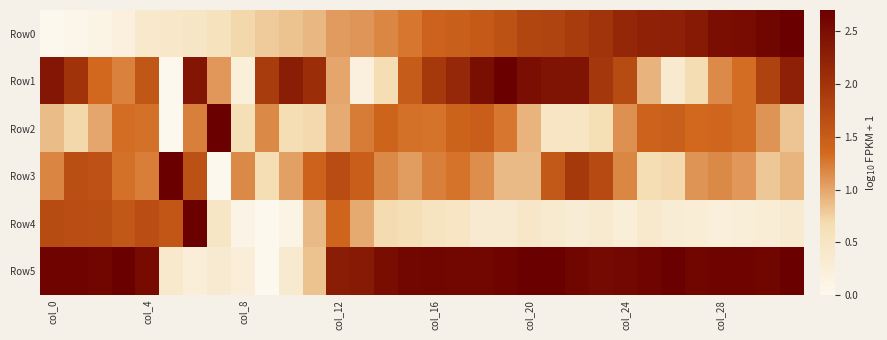

Rank the series by their maximum value, from highest to lowest.

Row2, Row3, Row1, Row5, Row4, Row0